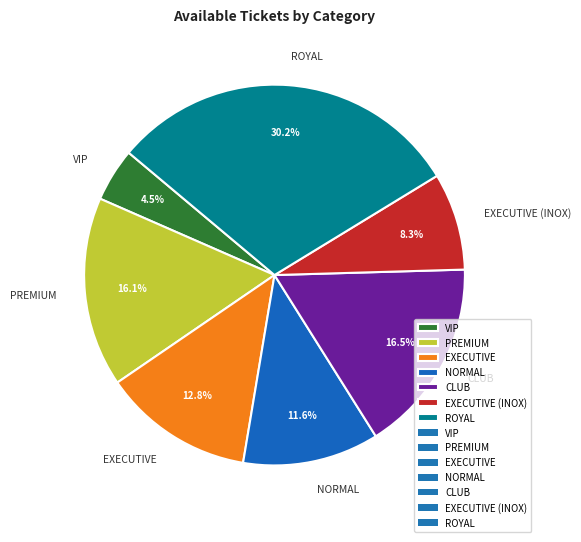

To the nearest percent, what is the difference between the largest and smallest slice percentages?

26%